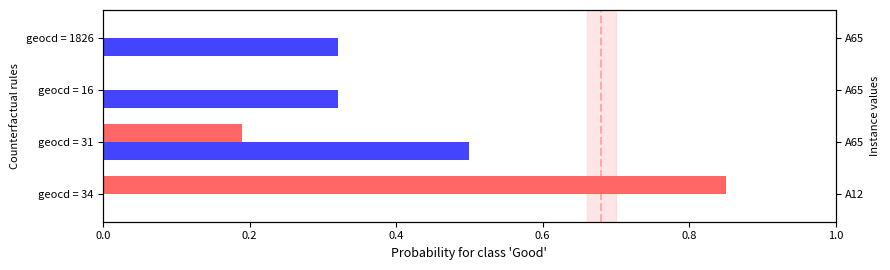

What is the approximate value of Instance at geocd = 31?

0.2